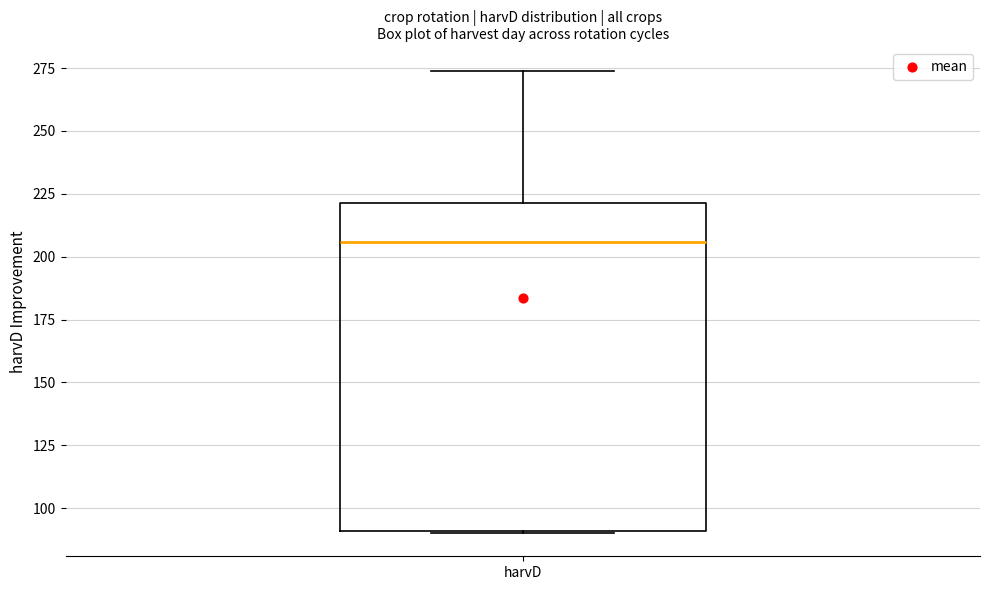

Read this box plot against the y-axis: the position of the median line, the range covered by the box, and the ends of both whiskers. The values are not printed on the chart, so give them approximately, as read against the axis.

median 205, box 90 to 220, whiskers 90 to 275